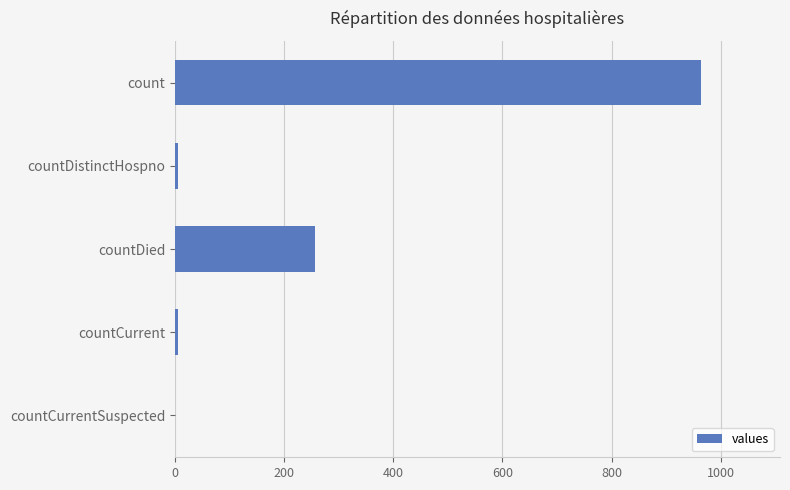

Between count and countDied, which is larger?

count